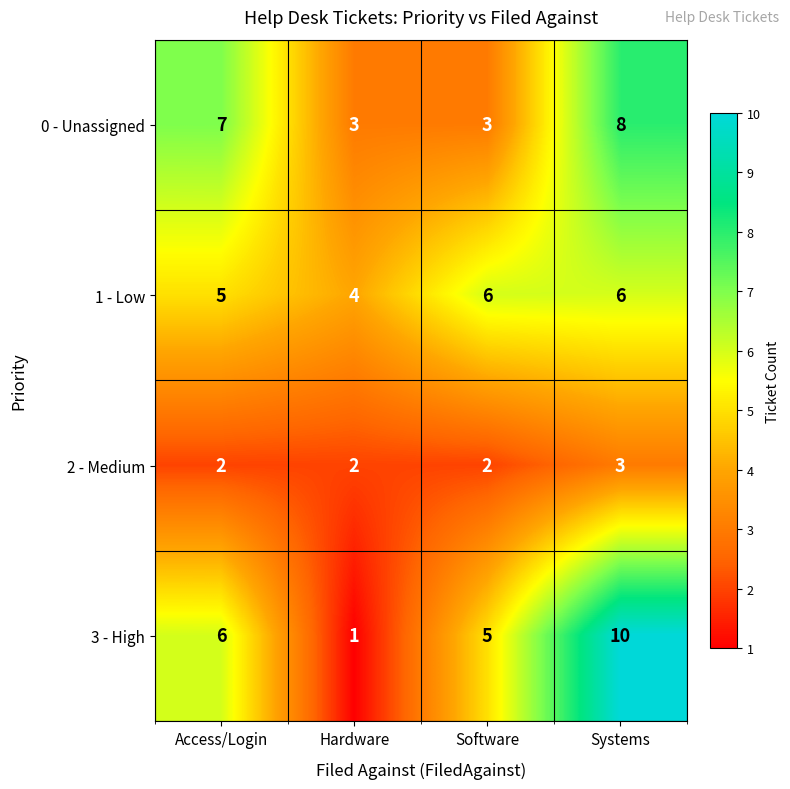

What is the average value of the 0 - Unassigned series?

5